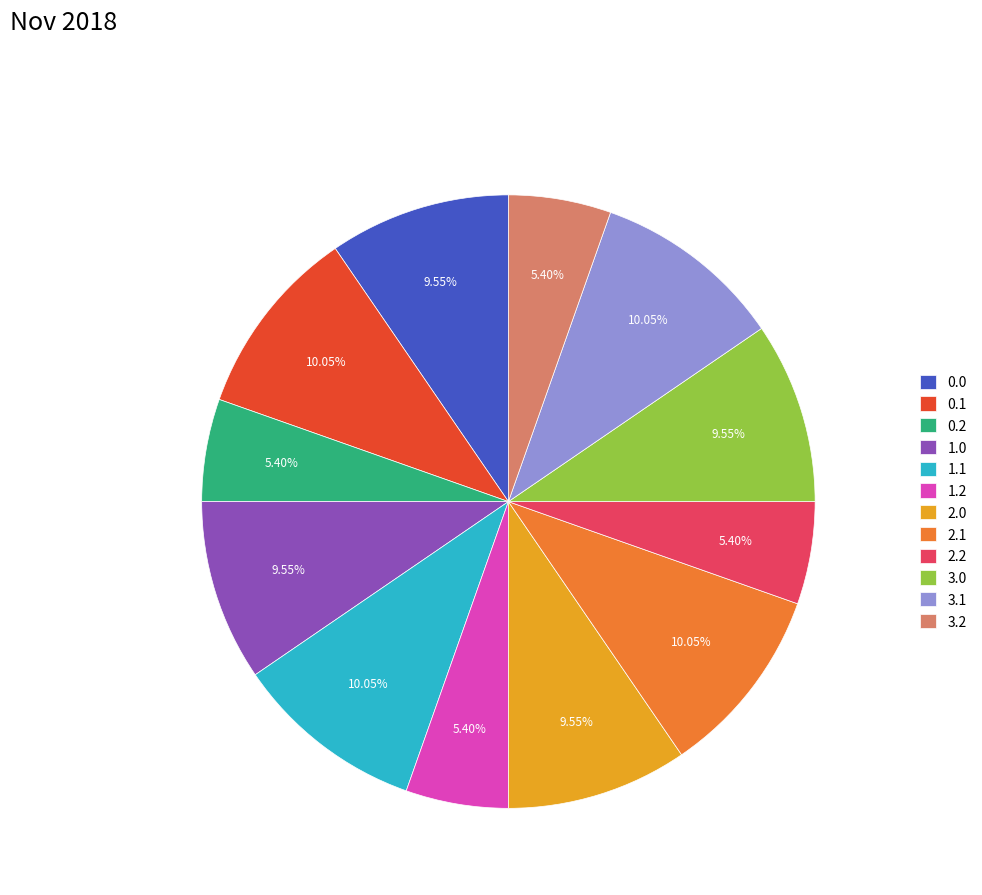

Do 0.0 and 3.1 together represent more than half of the pie?

No